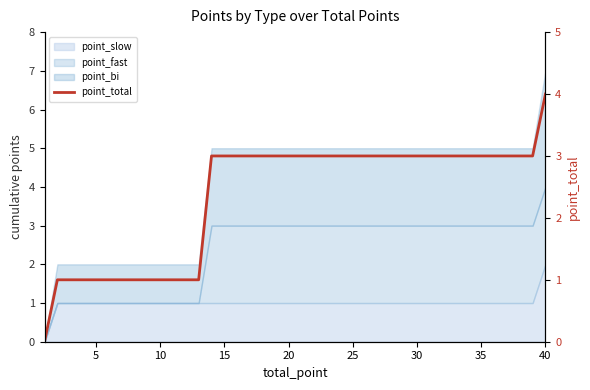

How many data points are less than 3?

13